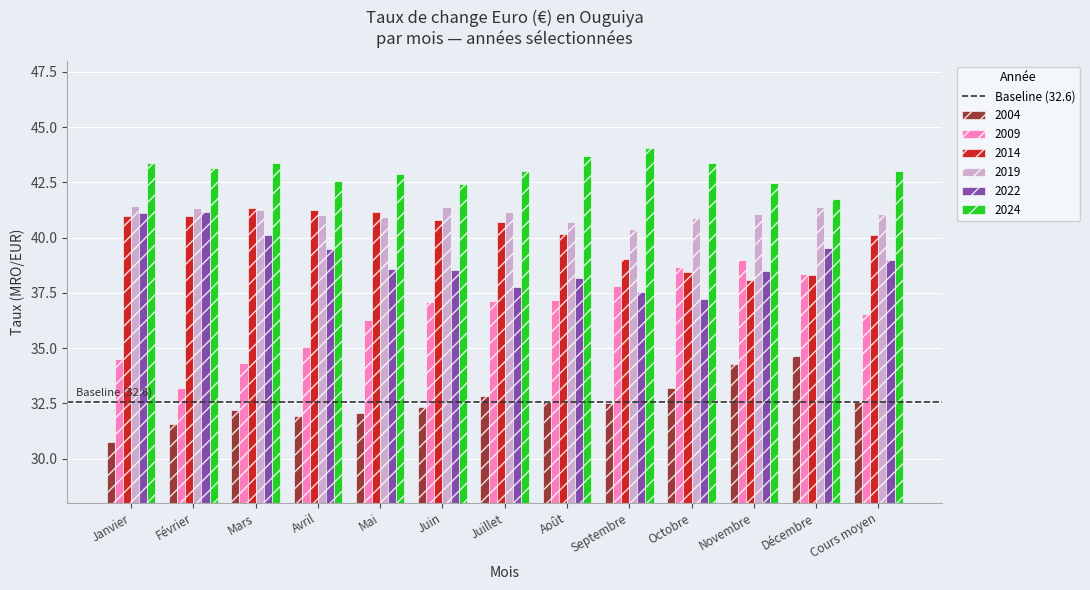

Does the chart contain stacked bars?

No